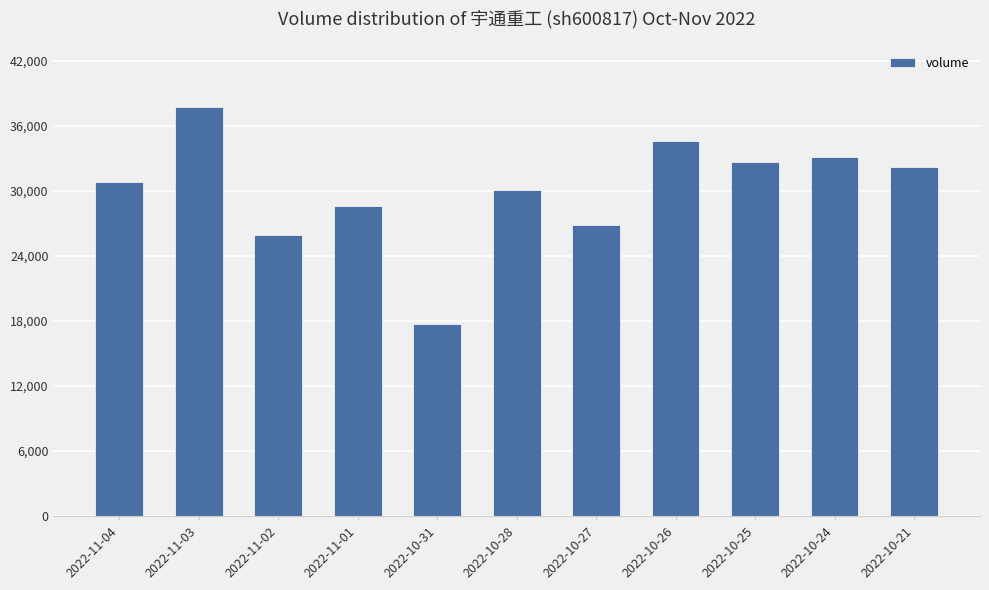

Which has a higher value, 2022-10-28 or 2022-10-26?

2022-10-26